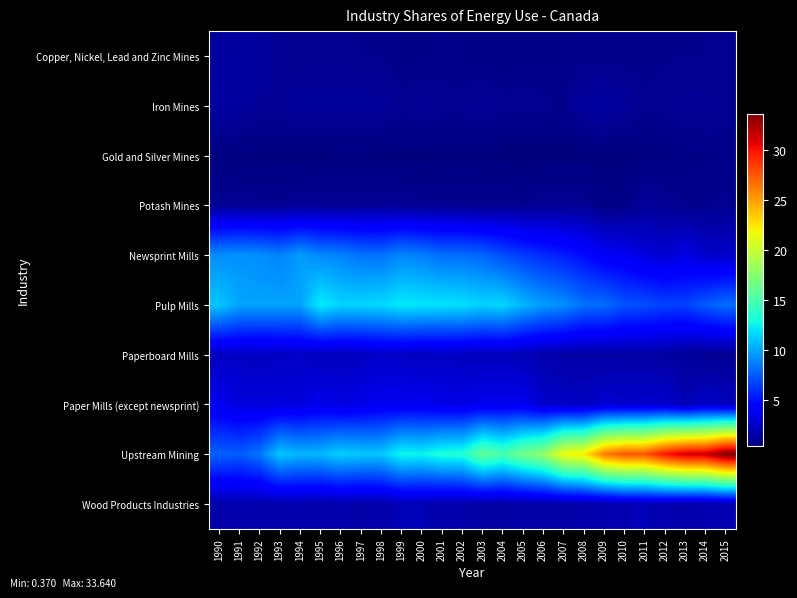

Reading left to right, extract all data points from this chart.

Copper, Nickel, Lead and Zinc Mines: 1990=1.4	1991=1.3	1992=1.2	1993=1.0	1994=0.9	1995=1.0	1996=1.0	1997=0.9	1998=0.9	1999=0.7	2000=0.7	2001=0.8	2002=0.7	2003=0.7	2004=0.6	2005=0.7	2006=0.7	2007=0.7	2008=0.8	2009=0.8	2010=0.8	2011=0.8	2012=0.9	2013=0.9	2014=0.9	2015=0.9
Iron Mines: 1990=1.5	1991=1.3	1992=1.1	1993=1.1	1994=1.3	1995=1.2	1996=1.2	1997=1.3	1998=1.2	1999=1.0	2000=1.1	2001=1.0	2002=1.0	2003=1.1	2004=1.0	2005=1.0	2006=0.9	2007=0.8	2008=1.2	2009=1.4	2010=1.2	2011=0.9	2012=1.0	2013=1.1	2014=1.1	2015=1.0
Gold and Silver Mines: 1990=0.5	1991=0.5	1992=0.4	1993=0.4	1994=0.4	1995=0.4	1996=0.5	1997=0.5	1998=0.4	1999=0.4	2000=0.4	2001=0.5	2002=0.5	2003=0.4	2004=0.4	2005=0.4	2006=0.4	2007=0.4	2008=0.4	2009=0.5	2010=0.5	2011=0.5	2012=0.5	2013=0.7	2014=0.7	2015=0.8
Potash Mines: 1990=1.0	1991=1.0	1992=1.0	1993=0.9	1994=1.1	1995=1.1	1996=1.0	1997=1.1	1998=1.1	1999=1.1	2000=0.9	2001=0.9	2002=0.9	2003=0.9	2004=0.9	2005=0.9	2006=1.0	2007=1.0	2008=1.0	2009=0.6	2010=0.7	2011=1.2	2012=1.1	2013=0.9	2014=0.9	2015=0.9
Newsprint Mills: 1990=9.1	1991=9.3	1992=9.2	1993=8.8	1994=9.7	1995=9.0	1996=8.8	1997=8.3	1998=8.3	1999=9.0	2000=8.7	2001=8.2	2002=8.2	2003=7.8	2004=7.1	2005=6.5	2006=5.9	2007=5.5	2008=4.9	2009=4.0	2010=3.7	2011=3.1	2012=2.8	2013=3.3	2014=2.6	2015=2.5
Pulp Mills: 1990=11.1	1991=9.9	1992=9.9	1993=9.9	1994=9.9	1995=12.3	1996=11.5	1997=11.5	1998=11.7	1999=12.2	2000=12.1	2001=12.0	2002=11.9	2003=11.4	2004=11.6	2005=10.5	2006=9.7	2007=9.2	2008=8.2	2009=8.1	2010=7.3	2011=7.1	2012=6.7	2013=6.7	2014=7.5	2015=8.1
Paperboard Mills: 1990=2.3	1991=2.4	1992=2.3	1993=2.4	1994=2.5	1995=2.2	1996=2.2	1997=2.3	1998=2.5	1999=2.5	2000=2.2	2001=2.3	2002=2.3	2003=2.1	2004=2.2	2005=2.0	2006=1.7	2007=1.4	2008=1.5	2009=1.4	2010=1.5	2011=1.5	2012=1.4	2013=1.1	2014=1.0	2015=1.0
Paper Mills (except newsprint): 1990=3.7	1991=3.1	1992=3.1	1993=3.1	1994=3.1	1995=3.6	1996=3.3	1997=3.4	1998=3.7	1999=3.7	2000=3.7	2001=3.4	2002=3.4	2003=3.6	2004=3.6	2005=3.7	2006=2.7	2007=2.5	2008=2.3	2009=2.8	2010=2.7	2011=2.7	2012=2.7	2013=2.0	2014=2.5	2015=2.2
Upstream Mining: 1990=7.8	1991=7.6	1992=8.4	1993=11.1	1994=10.5	1995=10.6	1996=11.3	1997=11.1	1998=11.1	1999=12.7	2000=12.5	2001=13.3	2002=13.3	2003=16.1	2004=14.9	2005=16.6	2006=17.9	2007=21.6	2008=22.4	2009=26.3	2010=27.6	2011=27.6	2012=29.9	2013=31.3	2014=31.5	2015=33.6
Wood Products Industries: 1990=1.6	1991=1.7	1992=1.7	1993=1.7	1994=1.7	1995=1.6	1996=1.8	1997=1.5	1998=1.7	1999=2.0	2000=2.0	2001=1.6	2002=1.7	2003=1.4	2004=1.5	2005=1.5	2006=1.6	2007=1.6	2008=1.7	2009=1.6	2010=1.9	2011=1.9	2012=1.9	2013=1.7	2014=1.7	2015=1.9